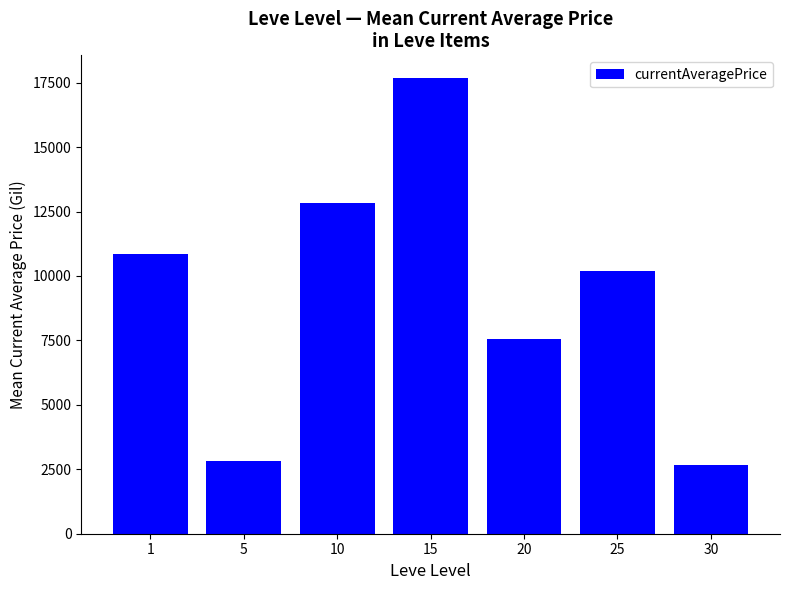

What is the ratio of the value at 30 to the value at 10?

0.2